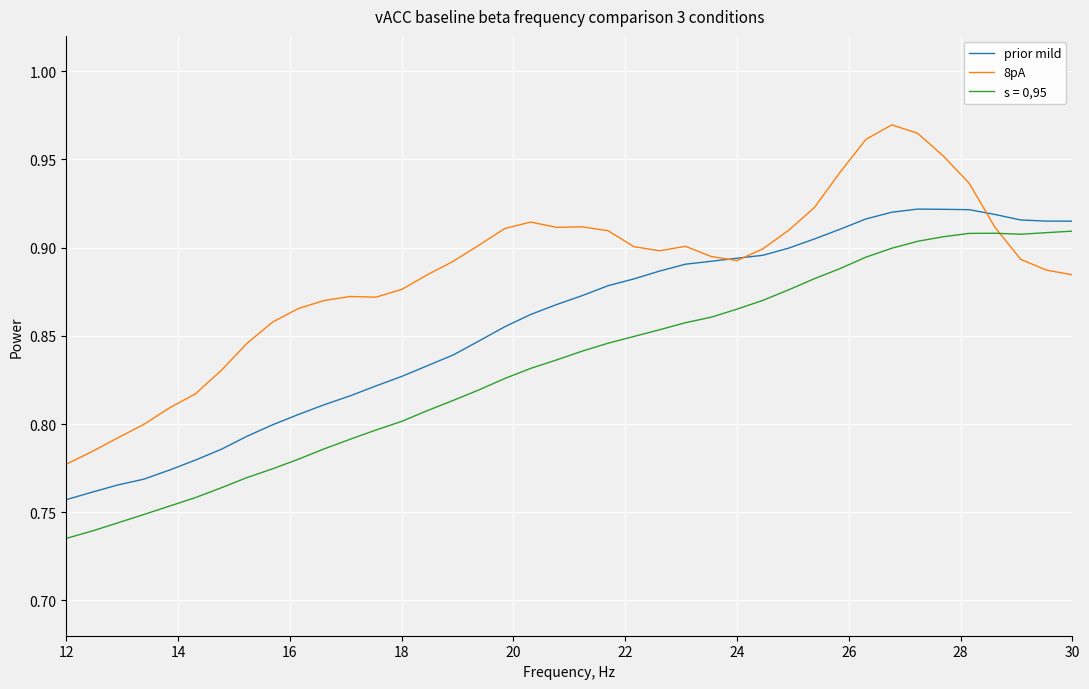

What is the sum of all prior mild values?

34.2